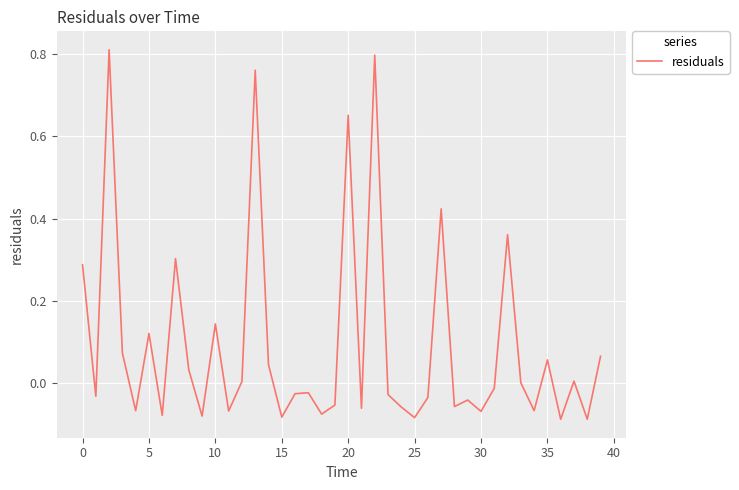

What is the difference between the maximum and minimum values?

0.9